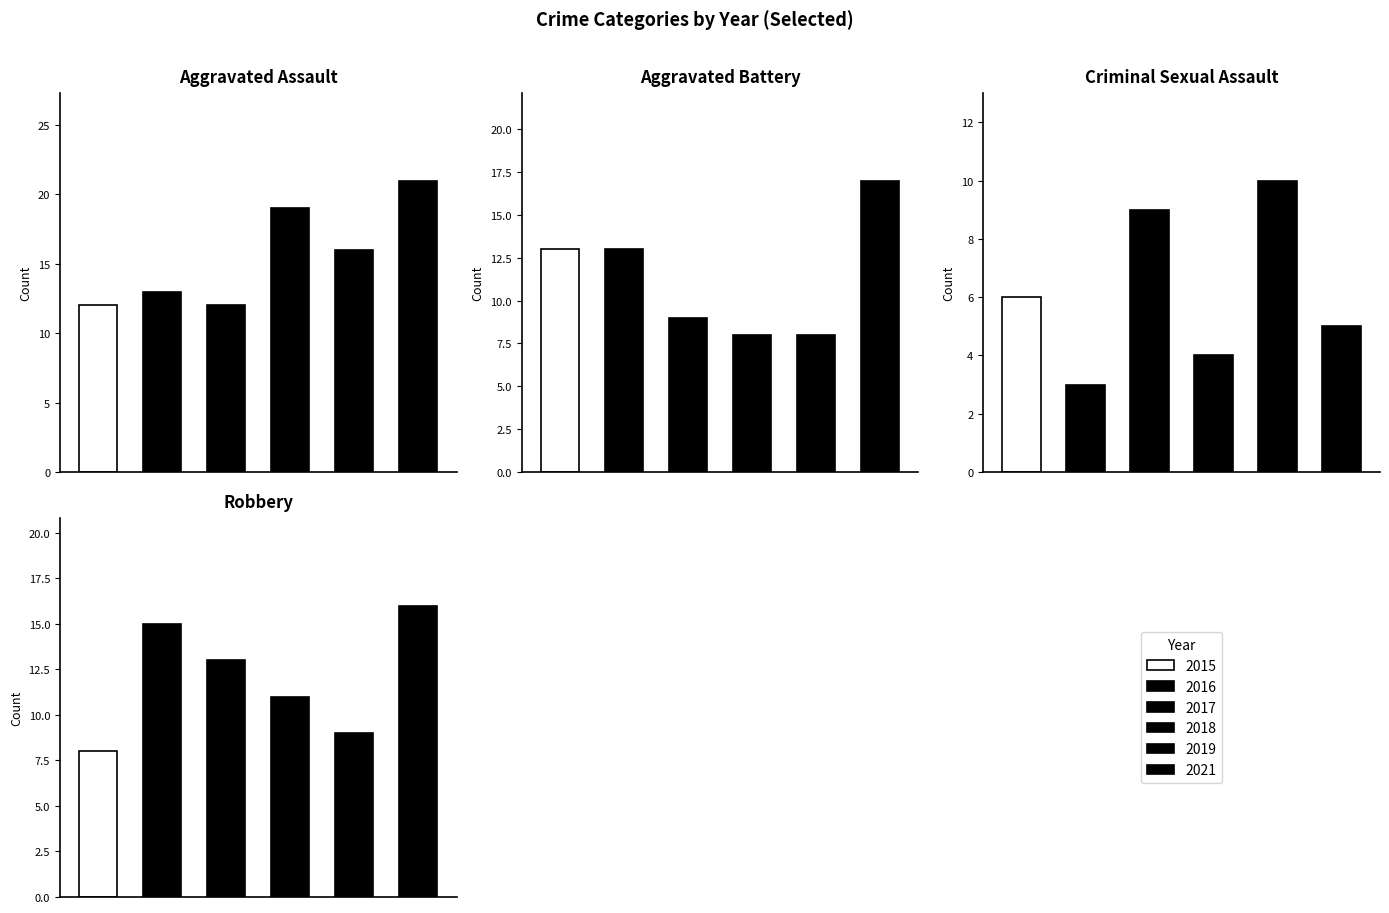

Rank the series by their maximum value, from highest to lowest.

2021, 2018, 2019, 2016, 2015, 2017